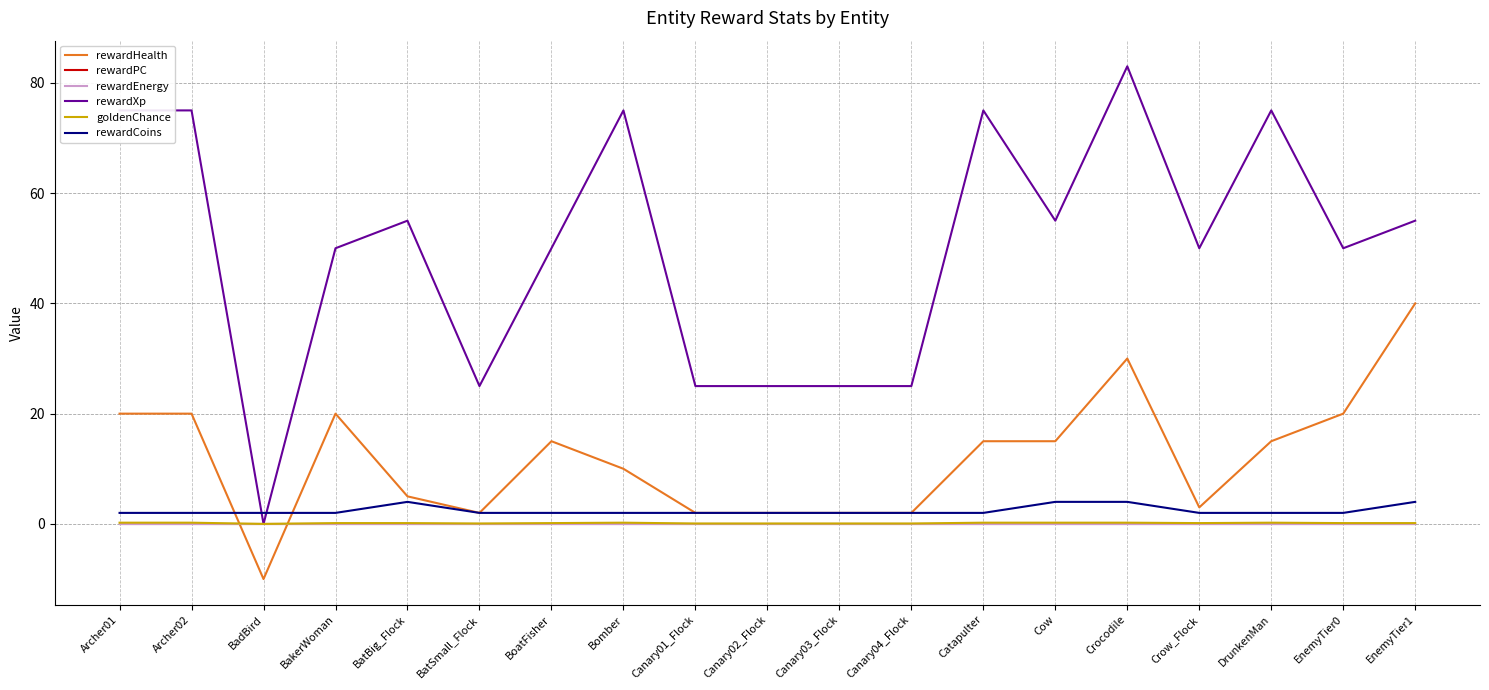

The rewardEnergy series shows 0.0 at Canary02_Flock. True or false?

True